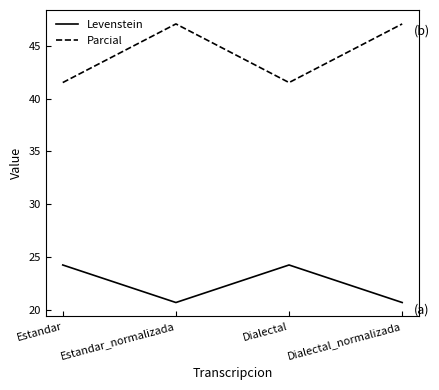

What are all the series names shown in the legend?

Levenstein, Parcial